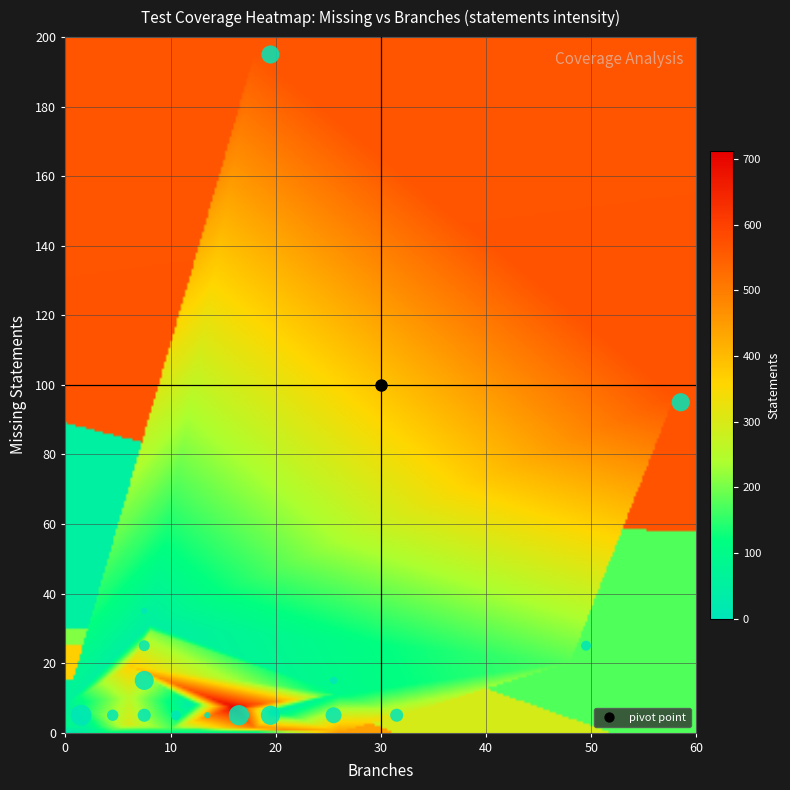

Between missing and branches, which is larger?

missing